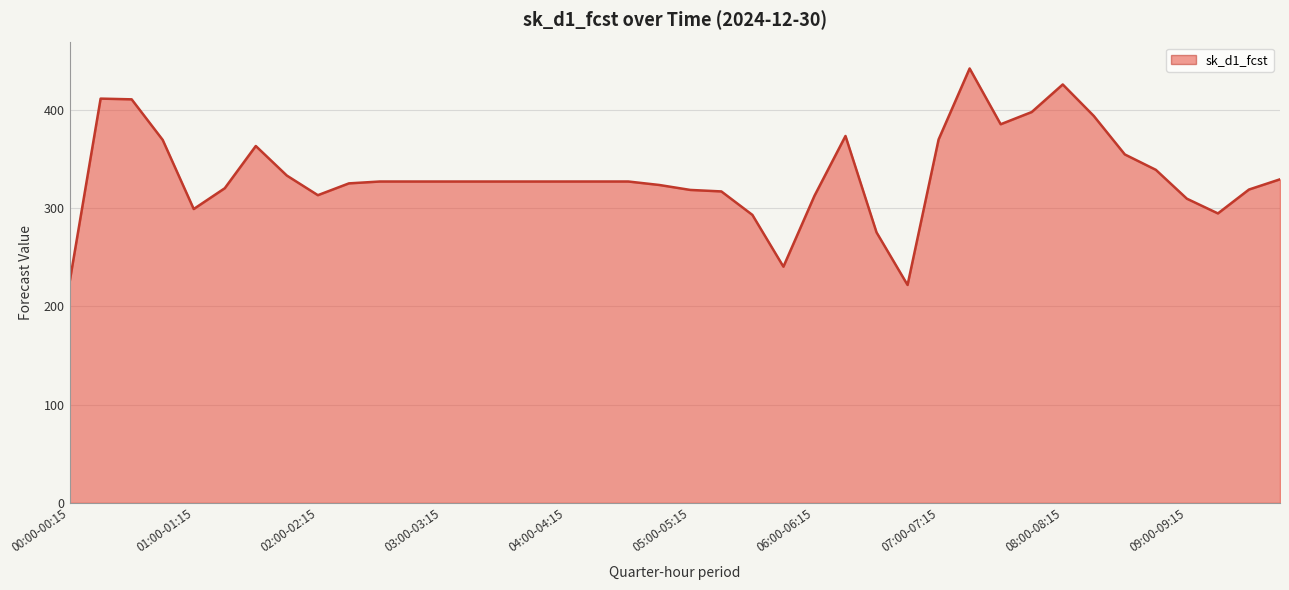

What is the average value?

334.0